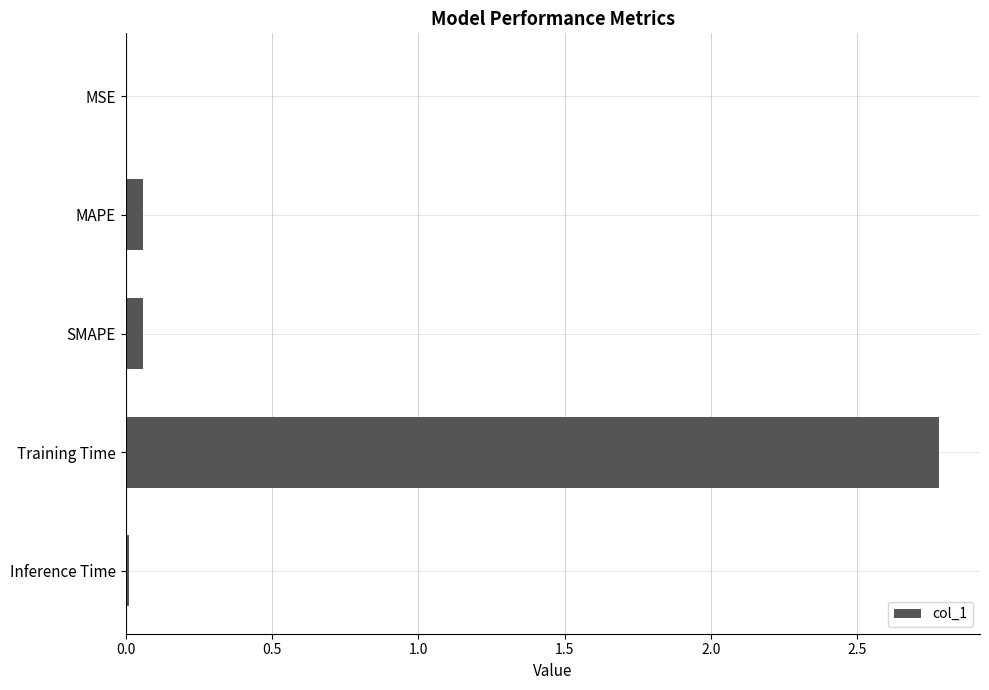

What is the maximum value shown in the chart?

2.8